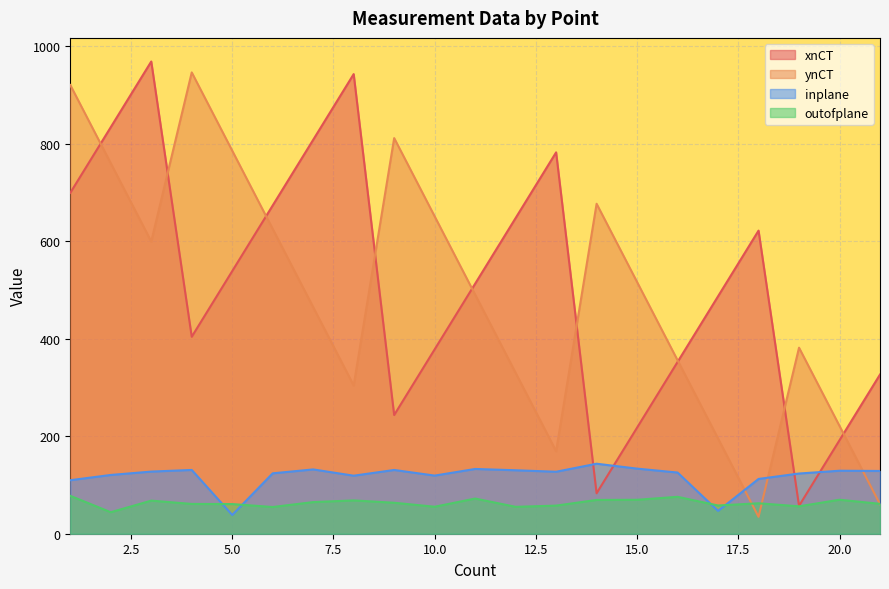

How many series are shown in this chart?

4